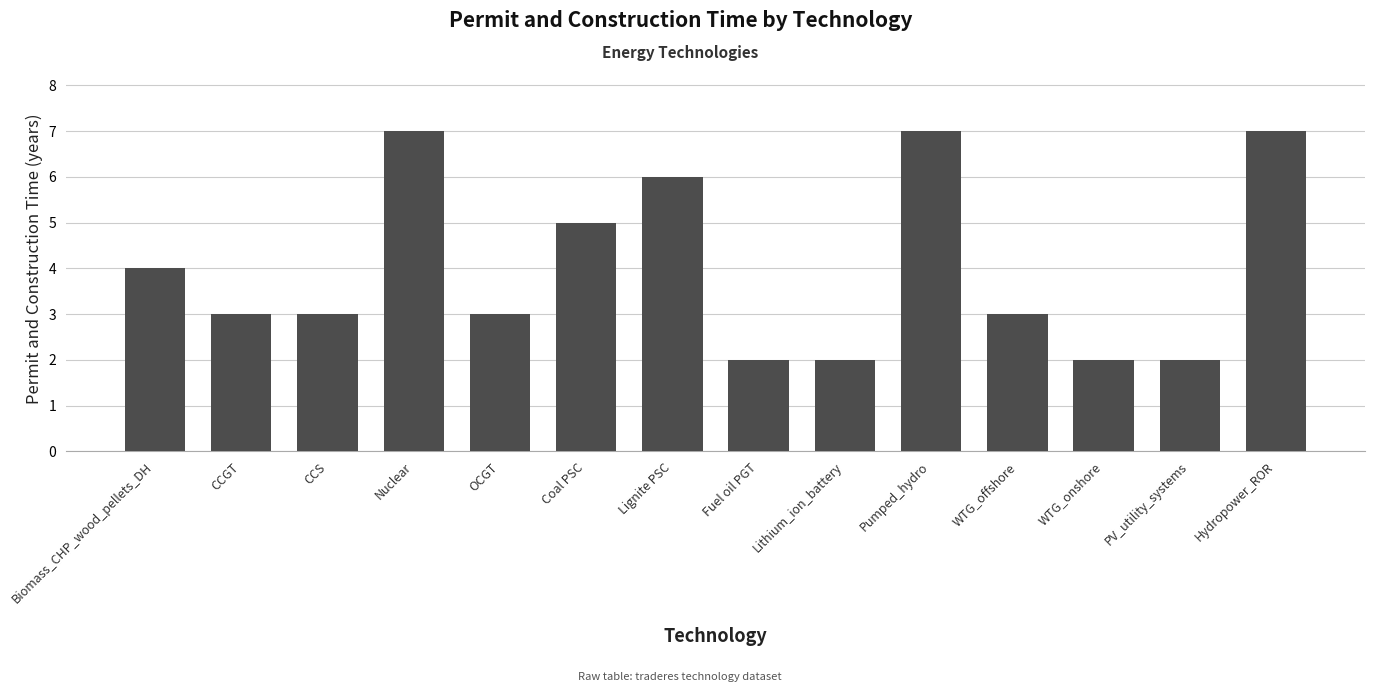

Between WTG_onshore and CCS, which is larger?

CCS